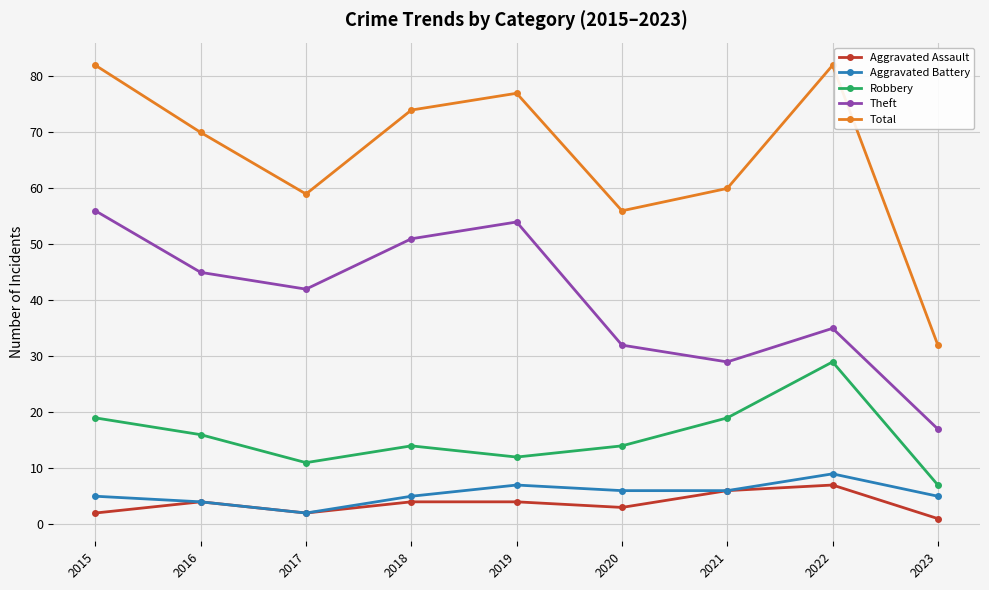

What is the sum of all Total values?

592